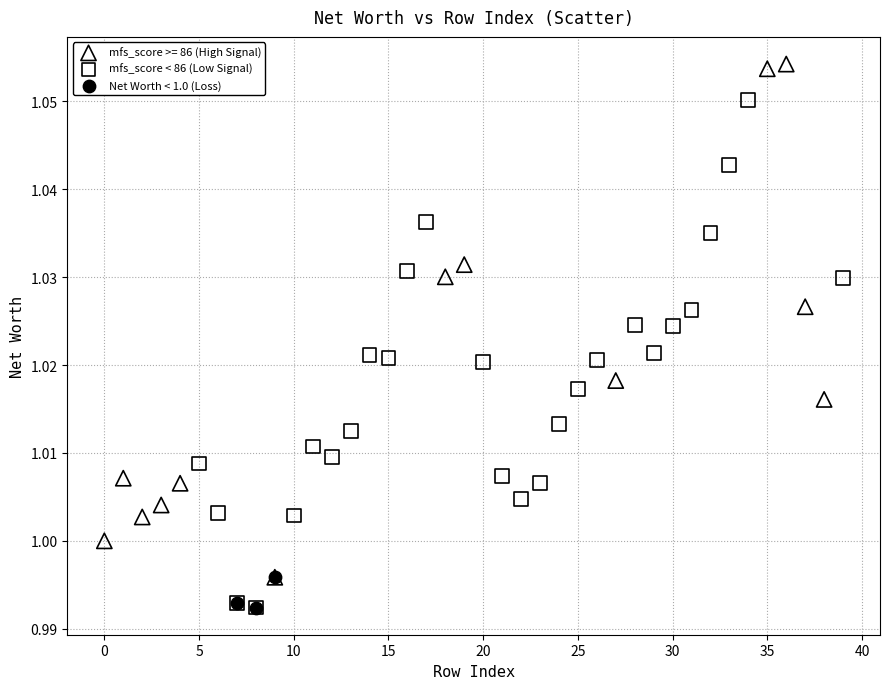

Which series reaches the maximum Y coordinate?

mfs_score >= 86 (High Signal)